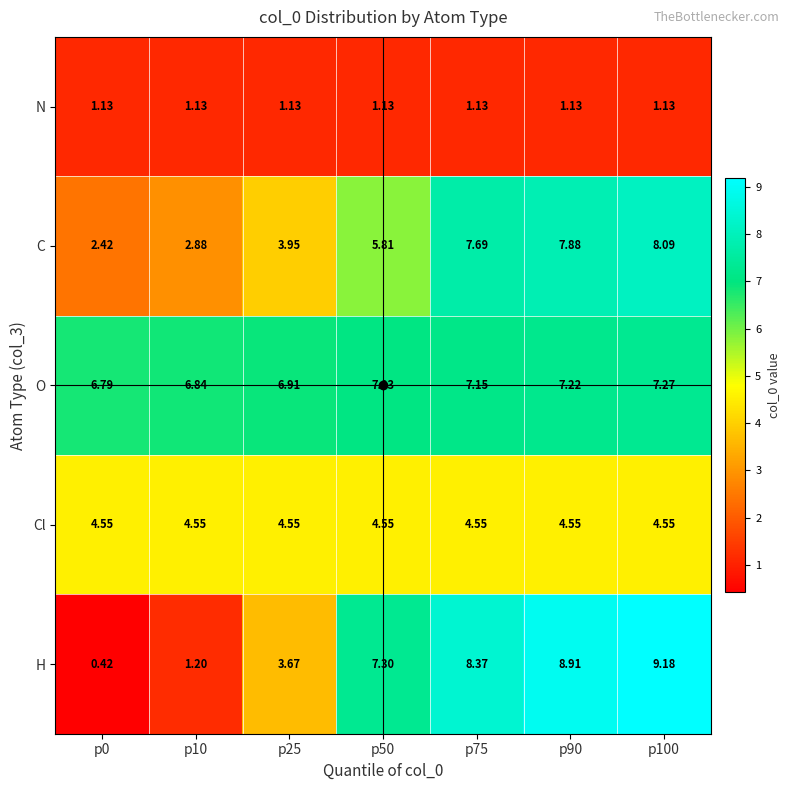

List the series in order of their peak value, lowest first.

N, Cl, O, C, H